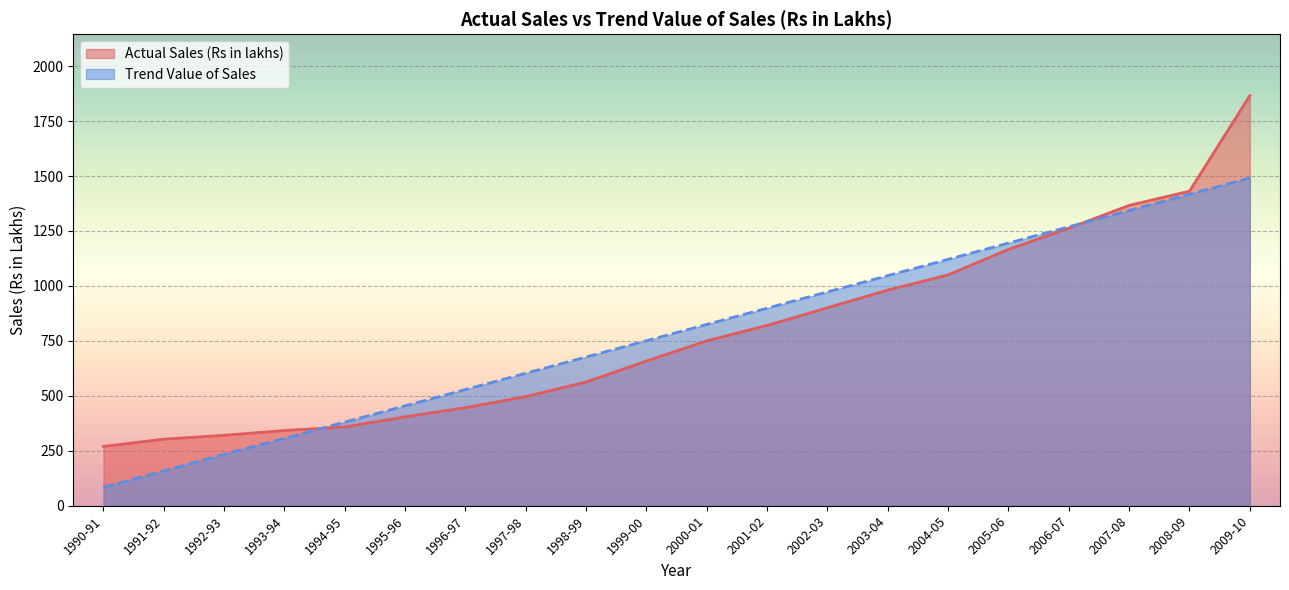

Reading right to left, transcribe all the data shown in this chart.

Actual Sales (Rs in lakhs): 2009-10=1865.6	2008-09=1431.2	2007-08=1366.6	2006-07=1262.4	2005-06=1166.2	2004-05=1050.4	2003-04=981.2	2002-03=900.6	2001-02=820.4	2000-01=750.2	1999-00=658.6	1998-99=563.2	1997-98=496.6	1996-97=446.2	1995-96=404.4	1994-95=358.2	1993-94=342.2	1992-93=320.4	1991-92=302.8	1990-91=269.8
Trend Value of Sales: 2009-10=1491.3	2008-09=1417.2	2007-08=1343.2	2006-07=1269.2	2005-06=1195.1	2004-05=1121.0	2003-04=1047.0	2002-03=973.0	2001-02=898.9	2000-01=824.9	1999-00=750.8	1998-99=676.8	1997-98=602.7	1996-97=528.6	1995-96=454.6	1994-95=380.6	1993-94=306.5	1992-93=234.4	1991-92=158.4	1990-91=84.3